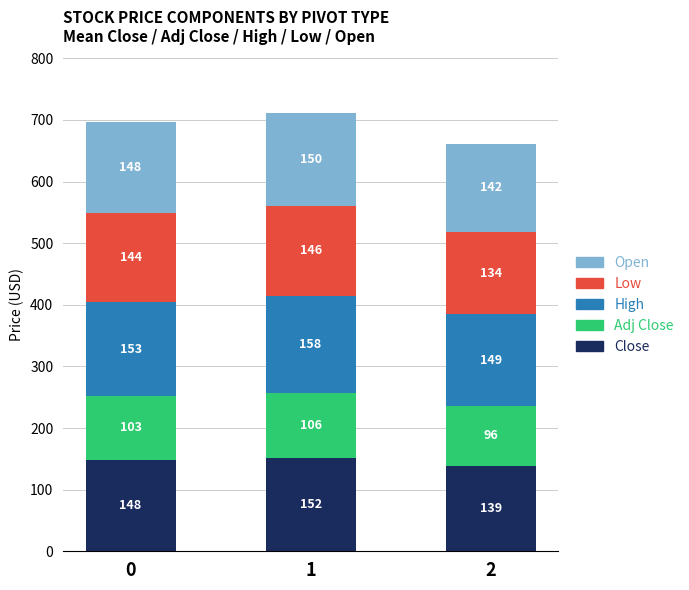

What are all the series names shown in the legend?

Open, Low, High, Adj Close, Close